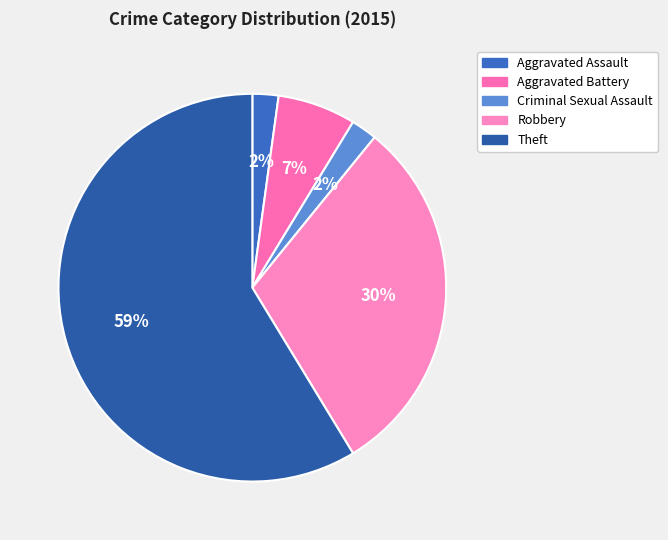

Does Theft represent more than half of the total?

Yes